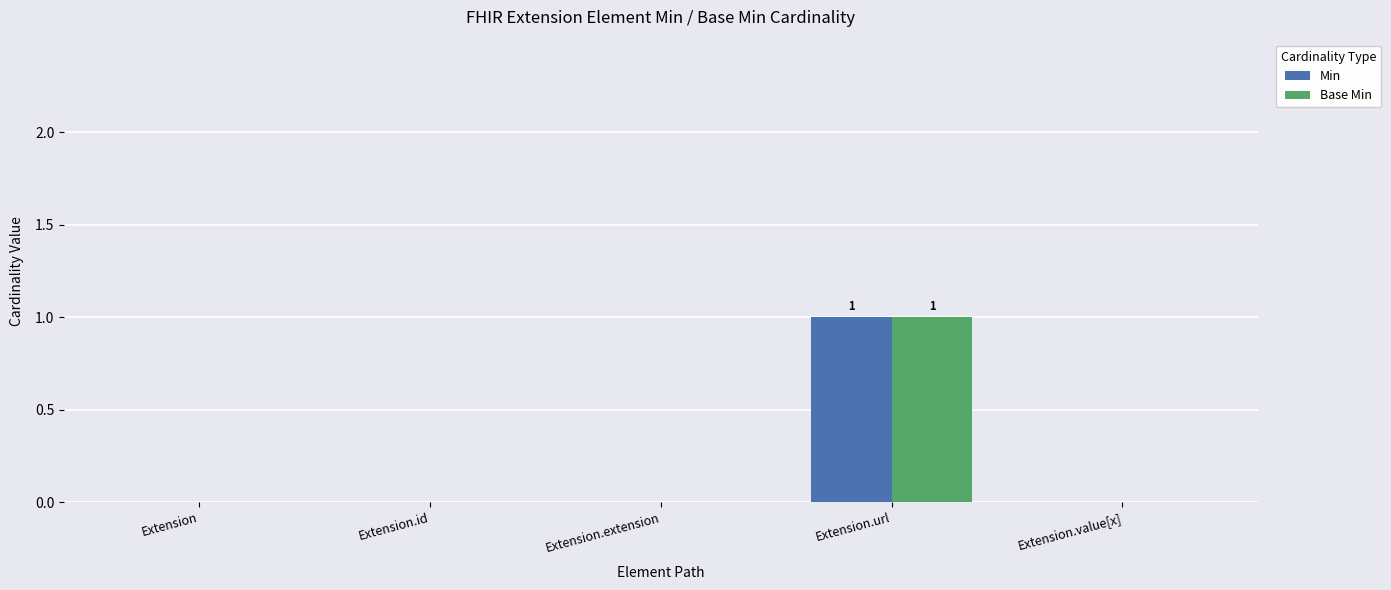

Which category has the highest value in the Base Min series?

Extension.url